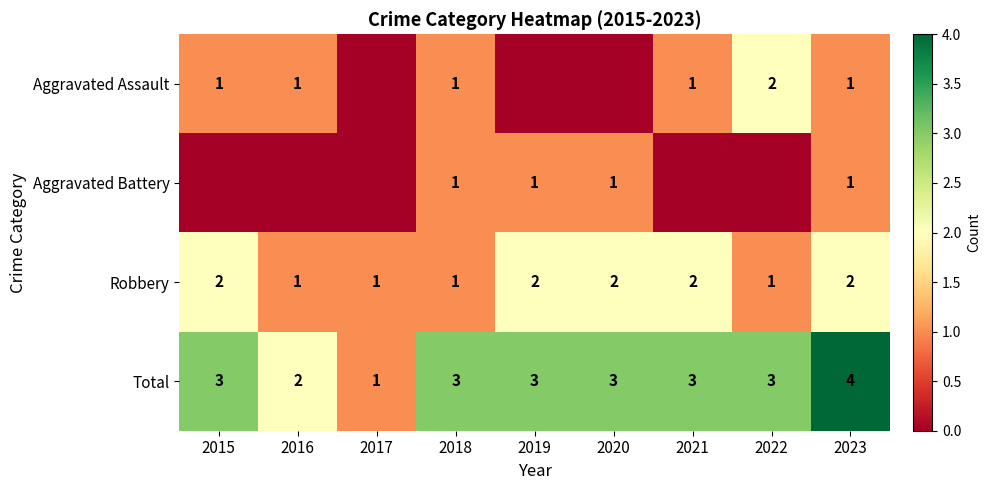

How many categories are shown in the chart?

9